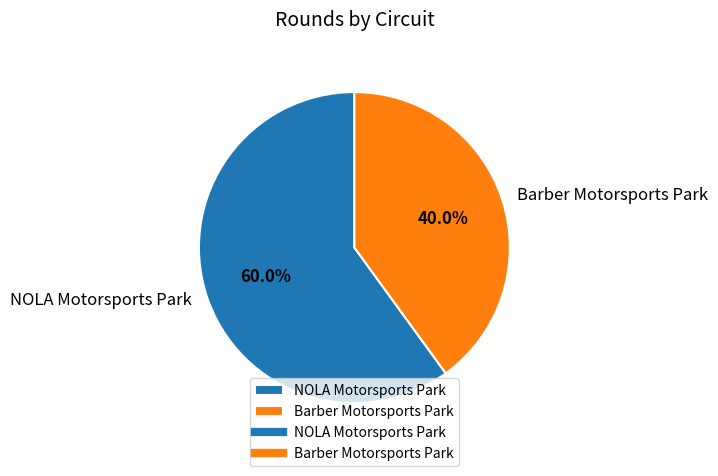

To the nearest percent, what is the average slice percentage?

50%